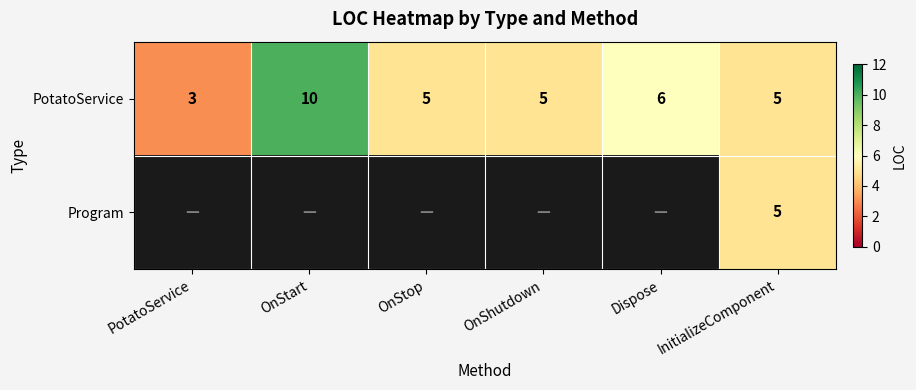

What is the difference between the maximum and minimum values in the PotatoService series?

7